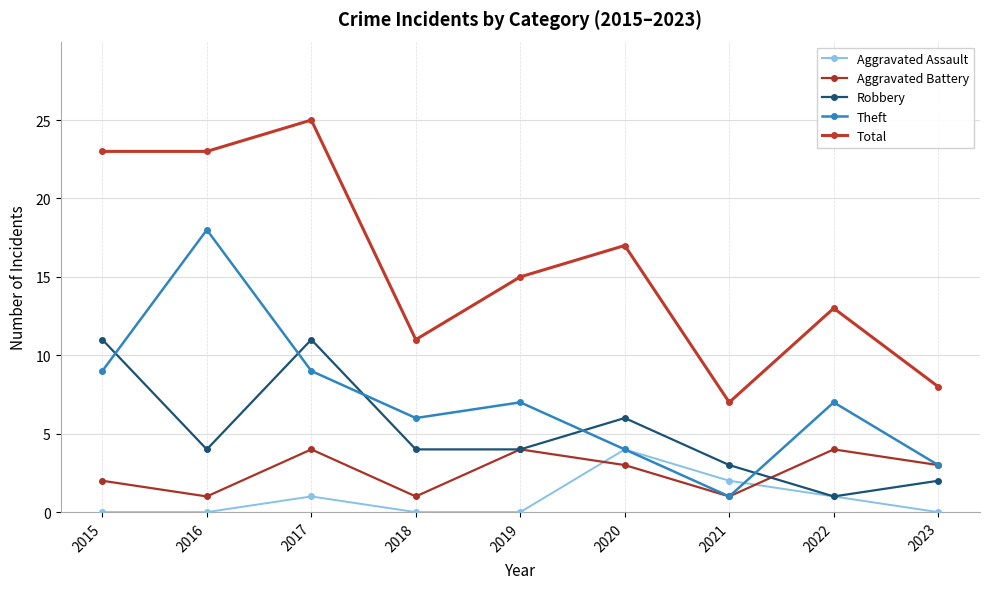

Count the number of data series in this chart.

5